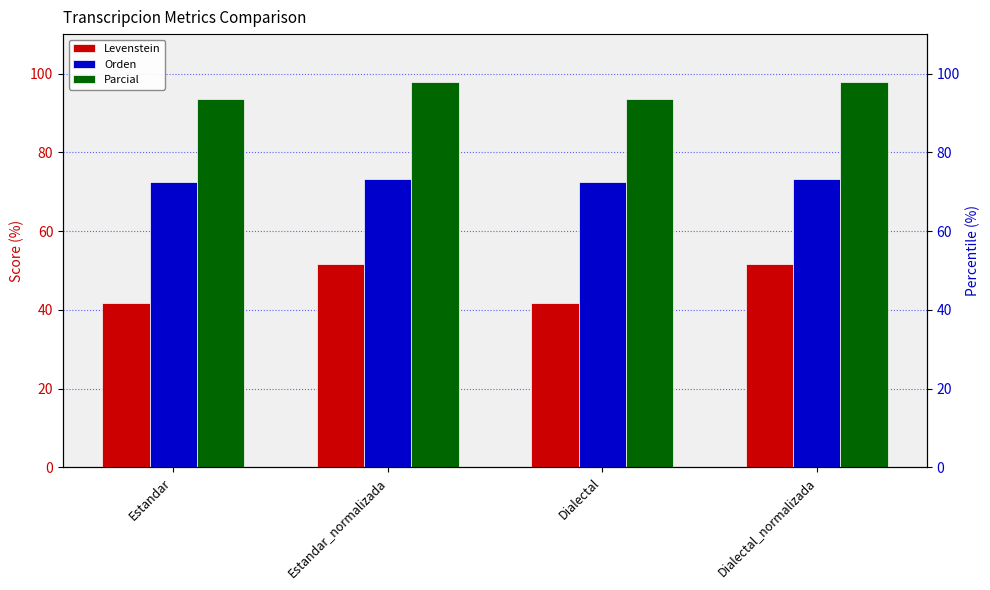

At which category does the chart reach its peak across all series?

Estandar_normalizada